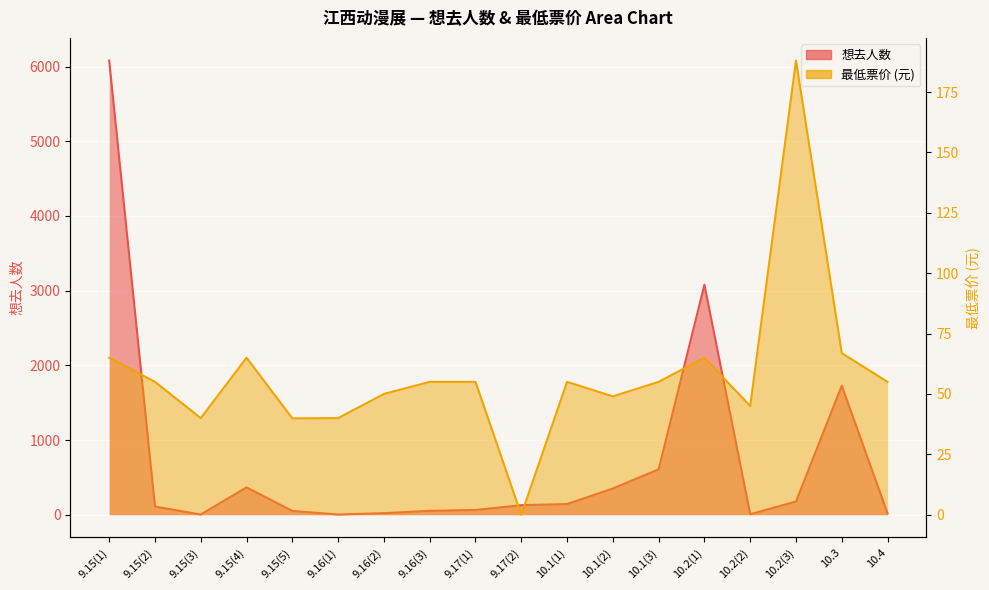

At which category does the chart reach its minimum across all series?

9.17(2)